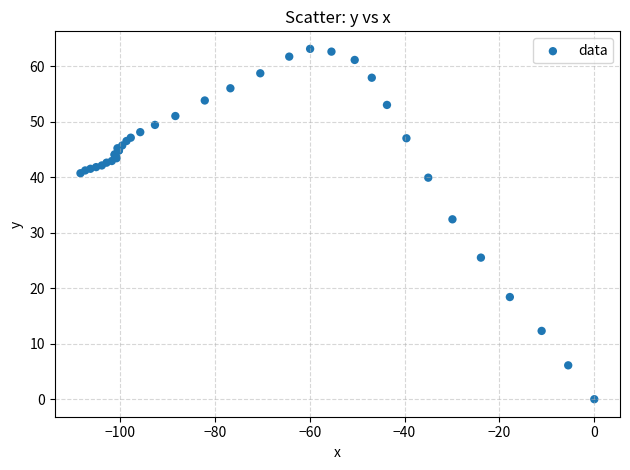

What Y value in the scatter plot is closest to 31?

32.4